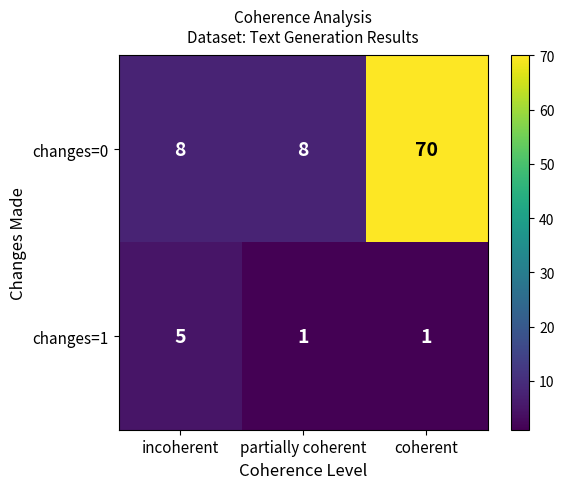

What is the highest value of the changes=0 series?

70